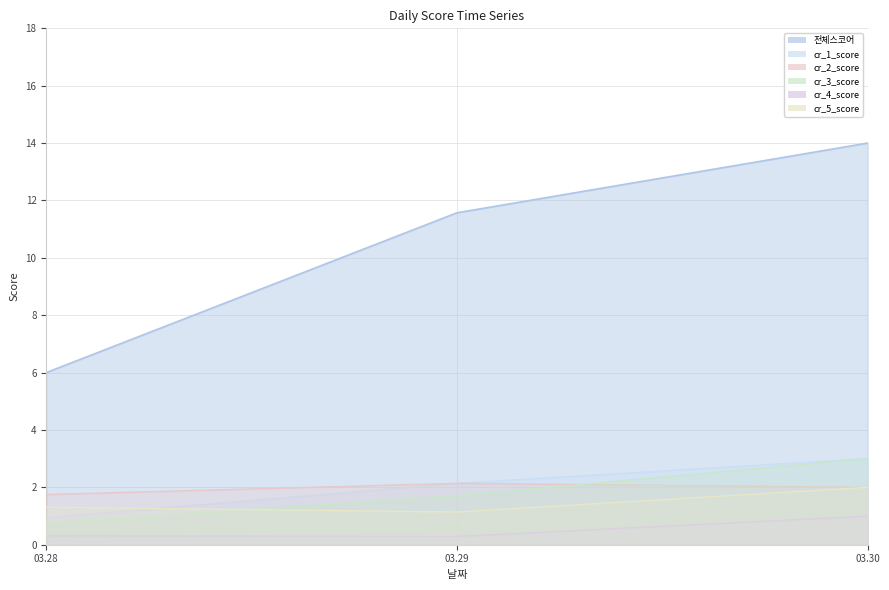

Read the cr_2_score value at 2024-03-29.

2.1